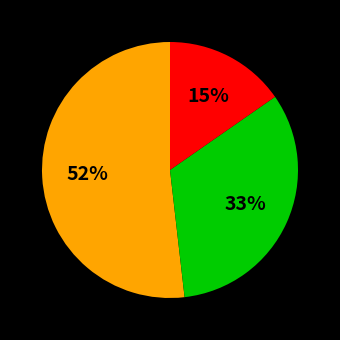

Is there a majority slice in this chart?

Yes